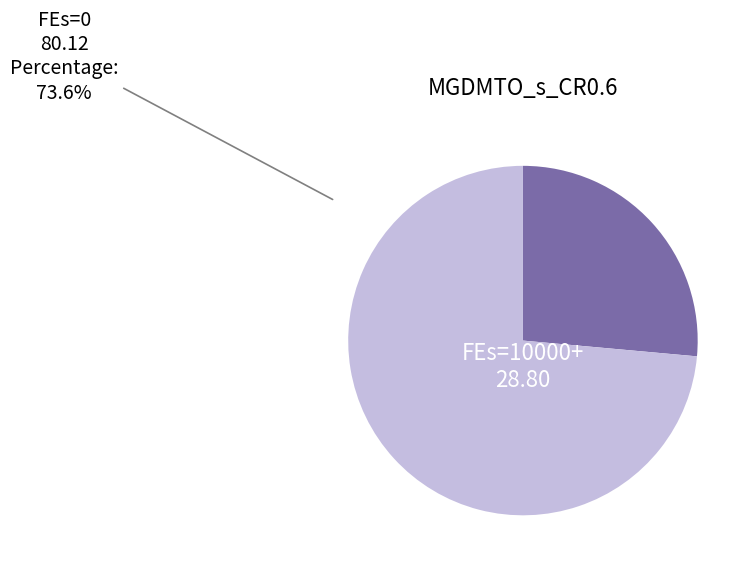

Is there a majority slice in this chart?

Yes